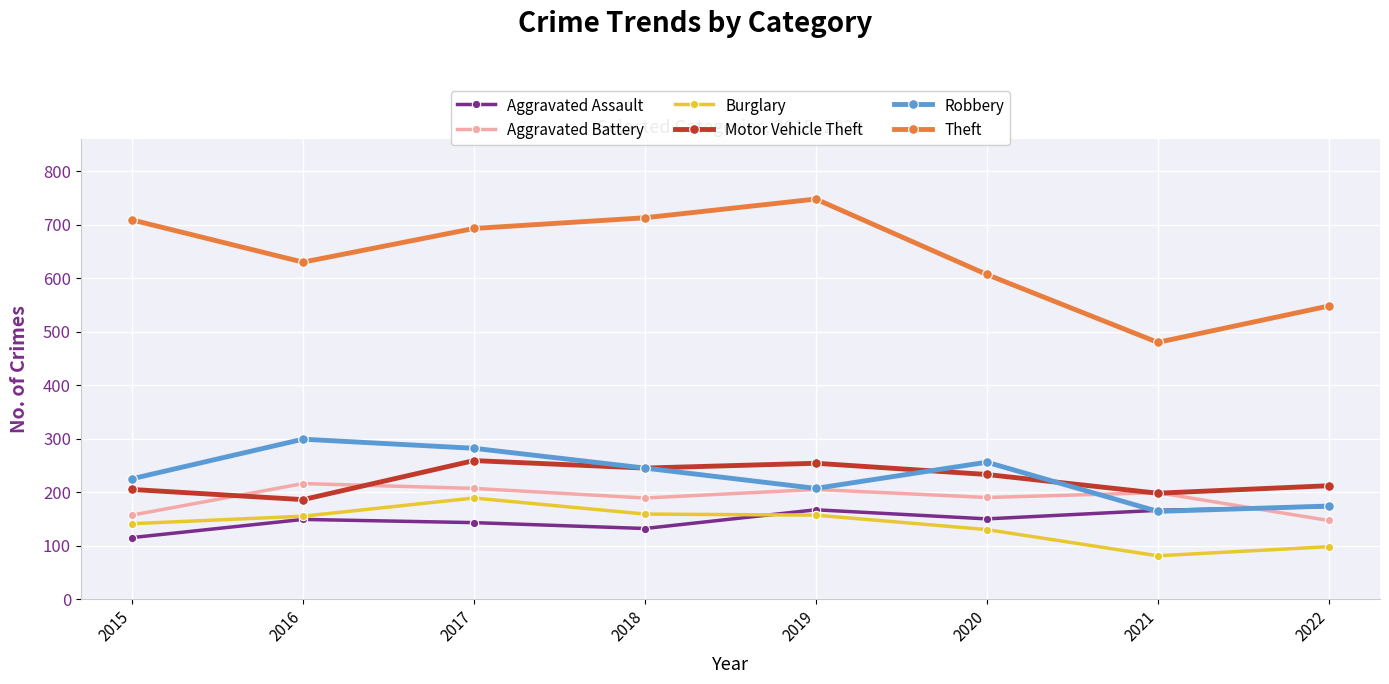

True or false: Theft and Aggravated Battery intersect in this chart.

False